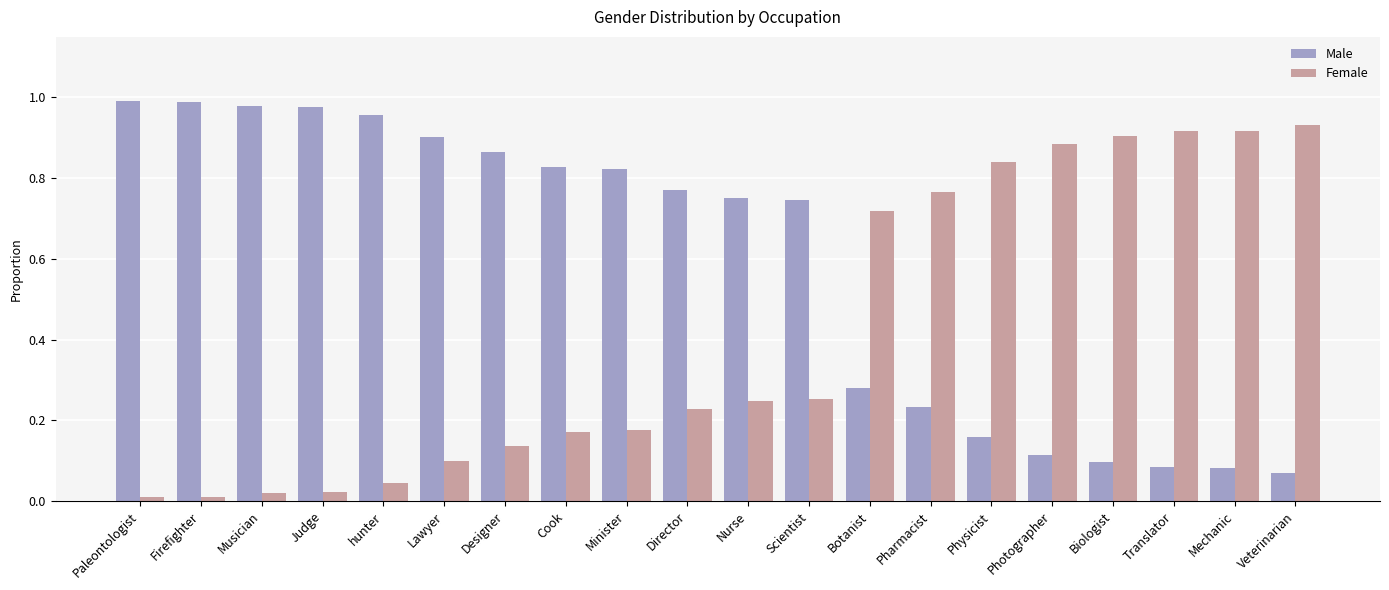

How many groups of bars are there?

20